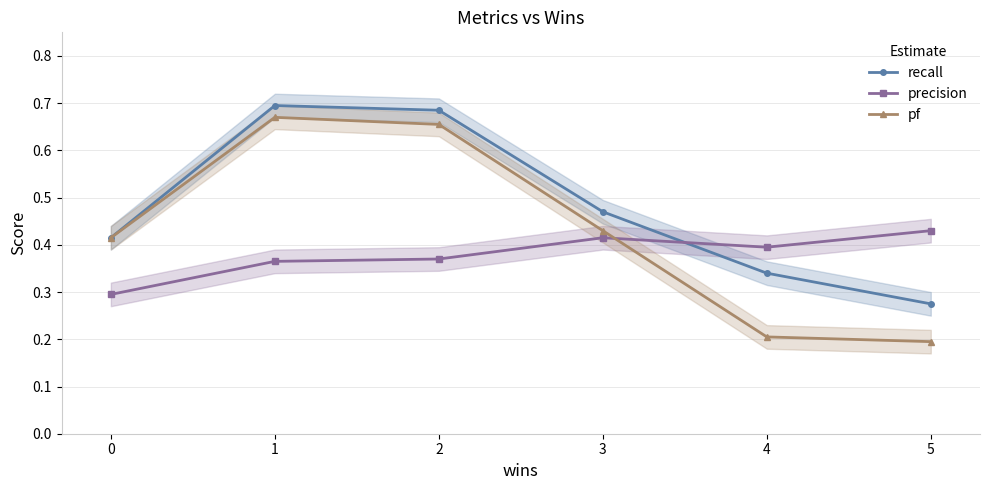

Which label corresponds to the smallest value in the chart?

5